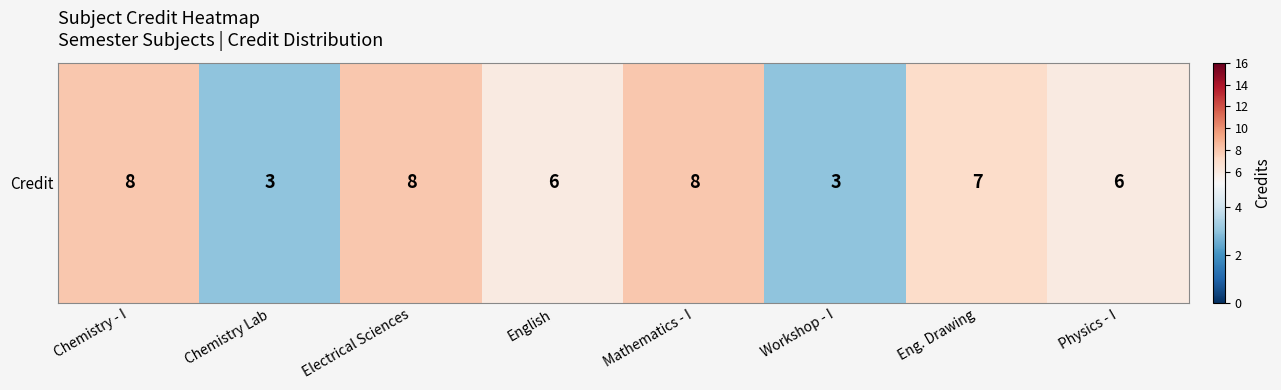

List the labels in order of value, smallest first.

Chemistry Lab, Workshop - I, English, Physics - I, Eng. Drawing, Chemistry - I, Electrical Sciences, Mathematics - I